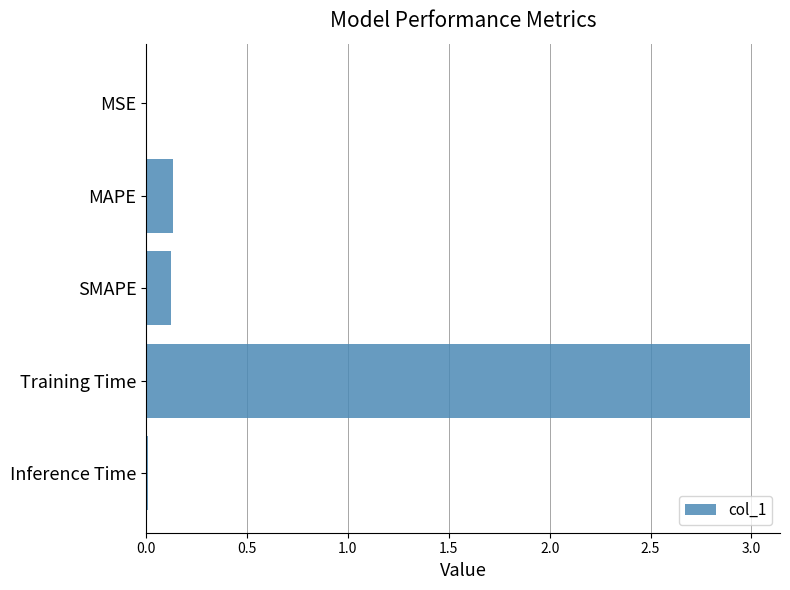

What is the greatest value displayed?

3.0